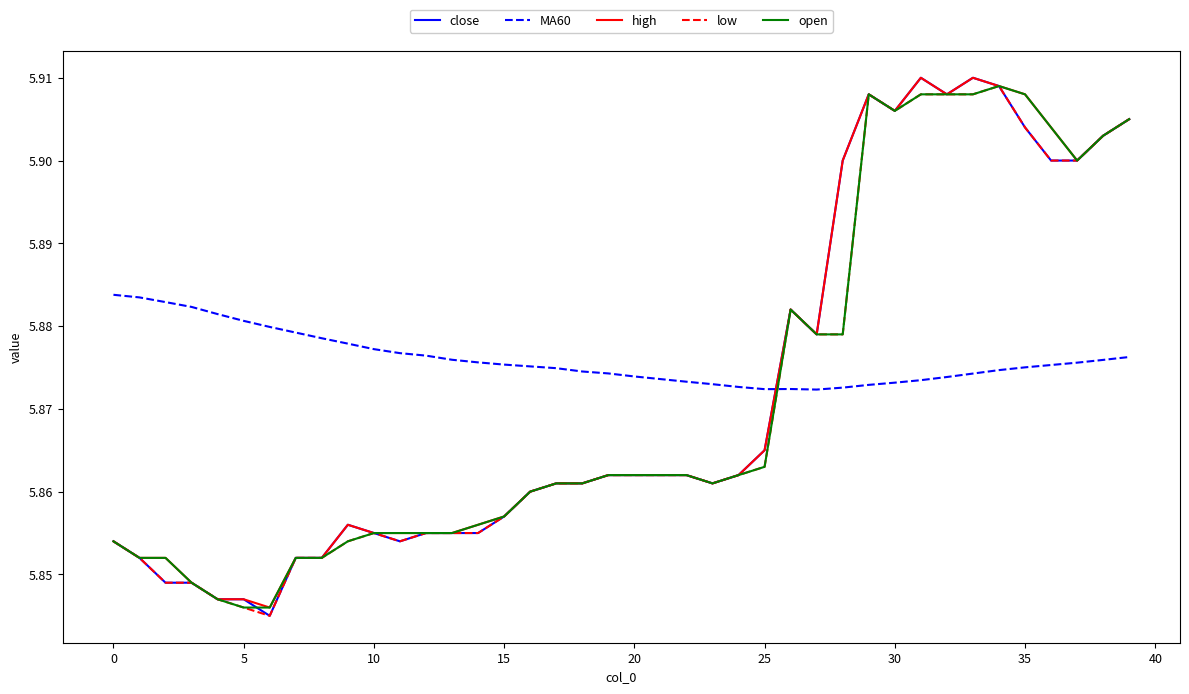

How many times do low and MA60 cross each other?

1